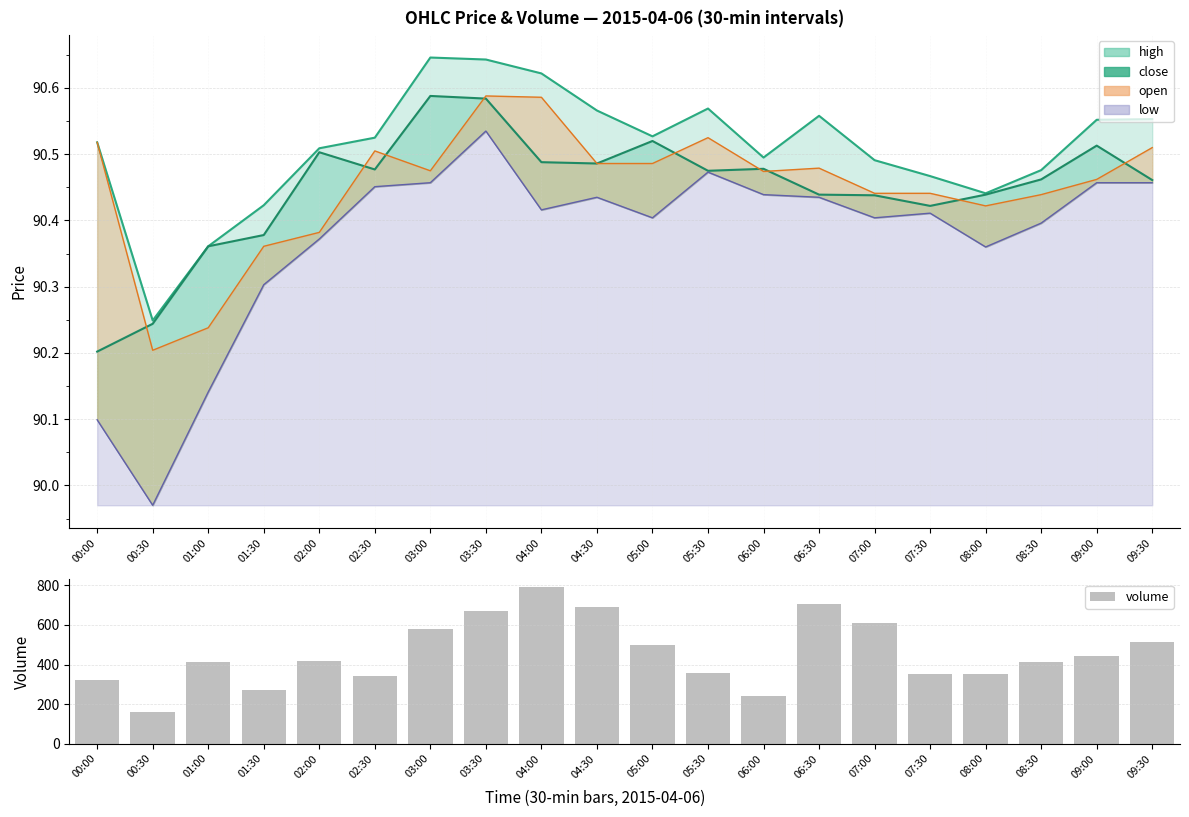

Are the bars horizontal?

No